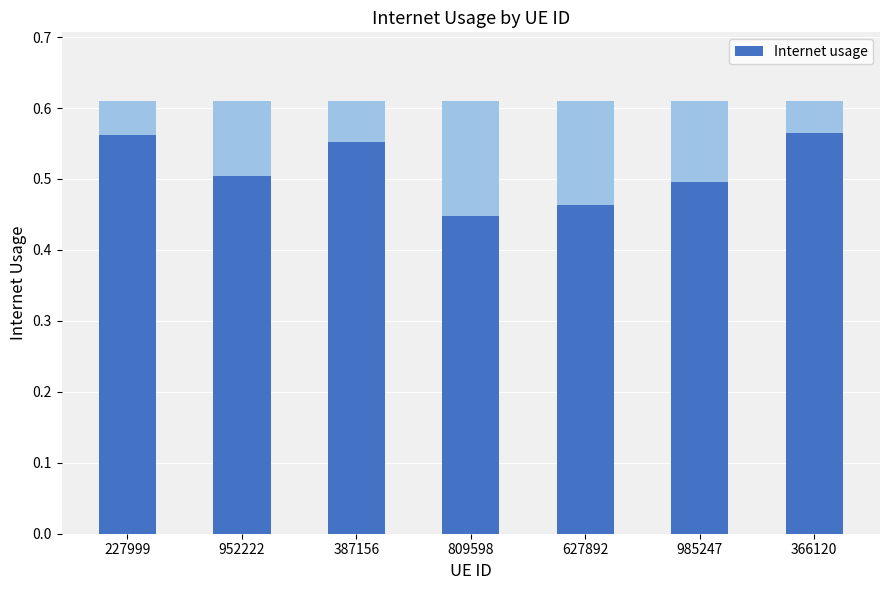

Reading left to right, transcribe all the data shown in this chart.

0.6	0.5	0.6	0.4	0.5	0.5	0.6